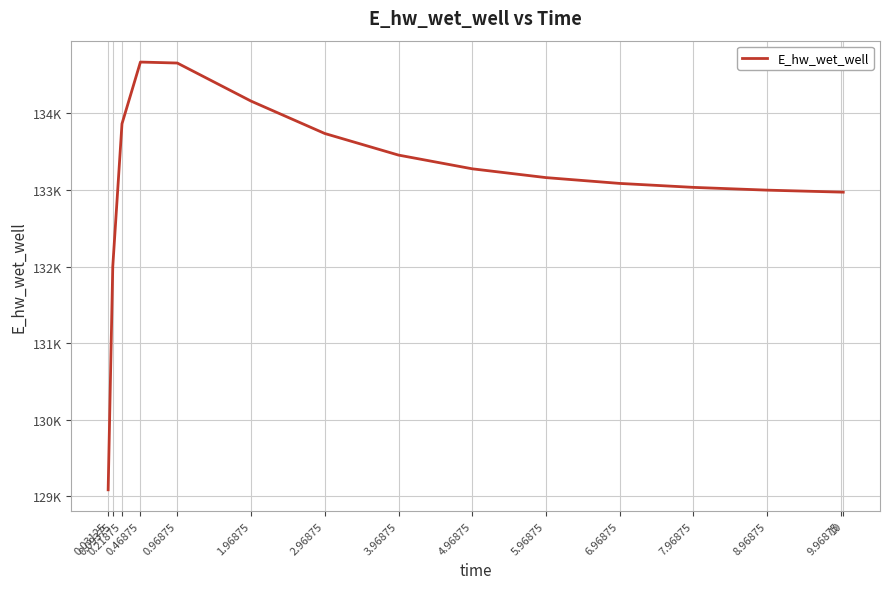

What is the value of the 9th point from the left?

133277.4